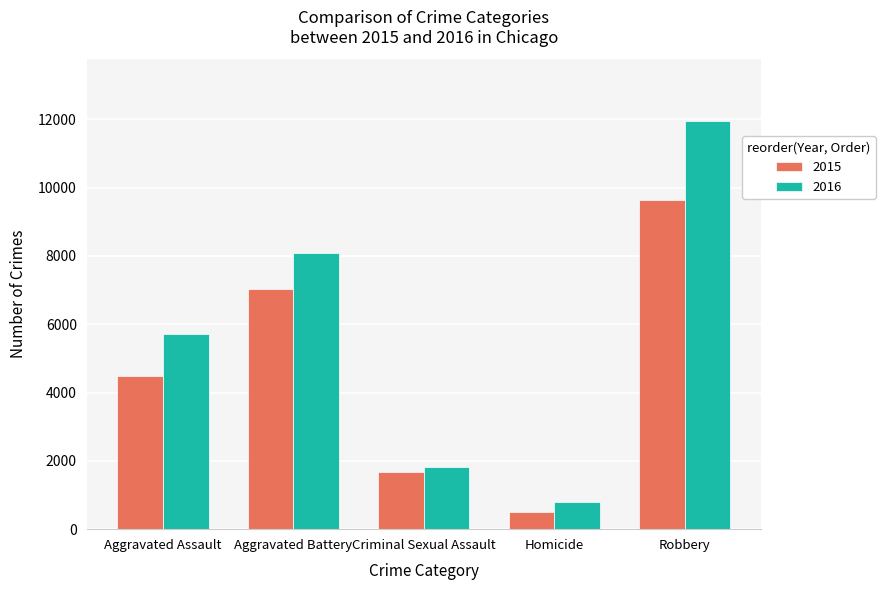

At which label is 2016 closest to 6373?

Aggravated Assault